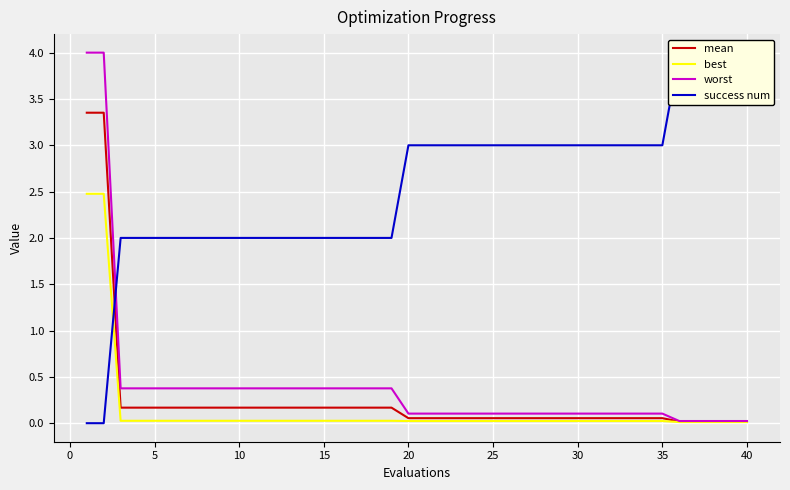

True or false: best has a value of 0.0 at 20.

False